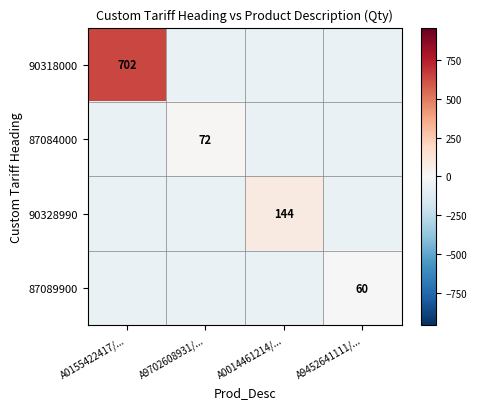

At which category is the sum across all series the highest?

A0155422417/...